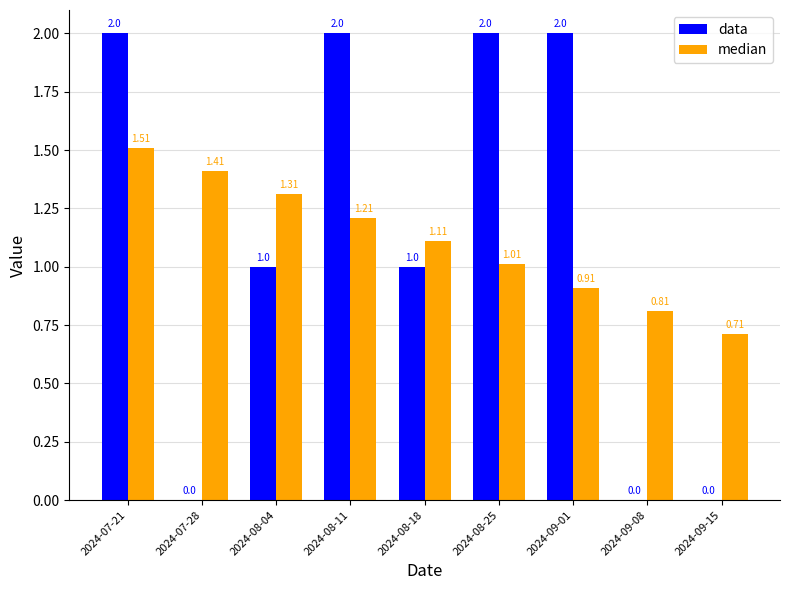

Which series changed the most between 2024-08-11 and 2024-09-01?

median